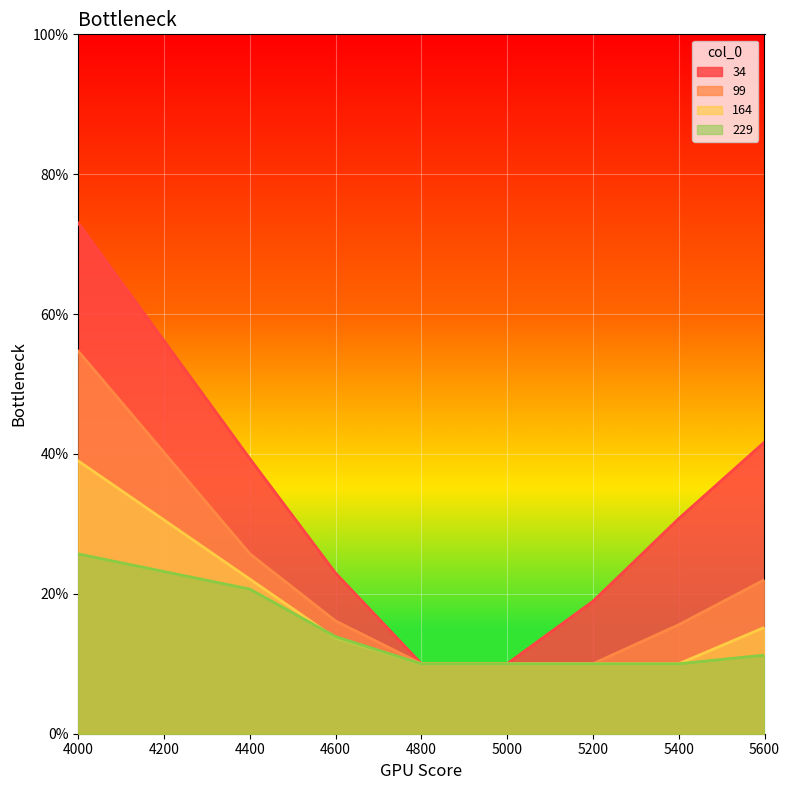

What is the maximum value shown in the chart?

0.7